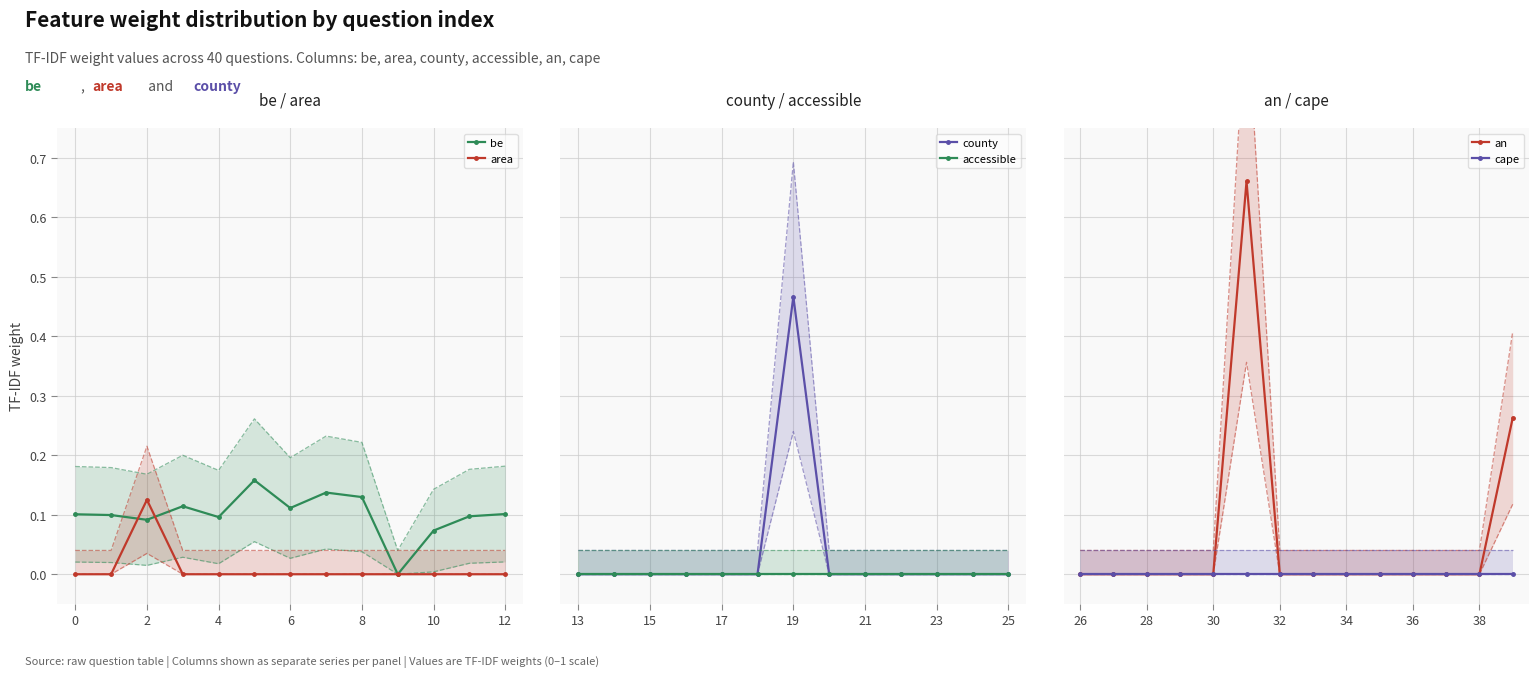

Where is the first local maximum for area?

2